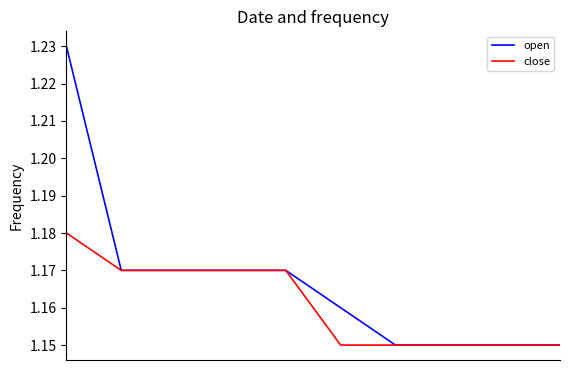

What are all the series names shown in the legend?

open, close